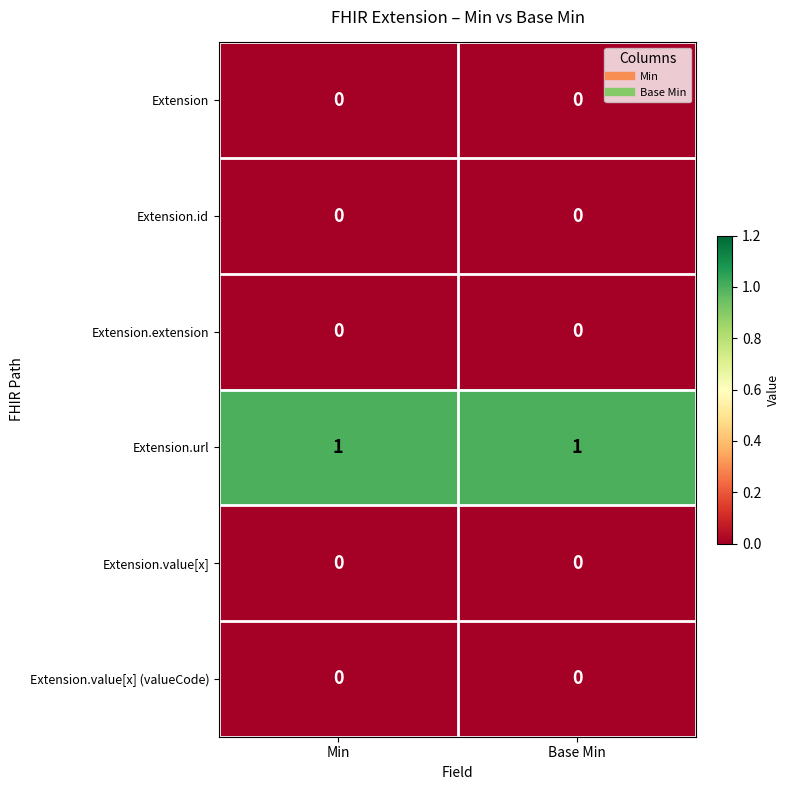

Which series has the largest total across all categories?

Extension.url